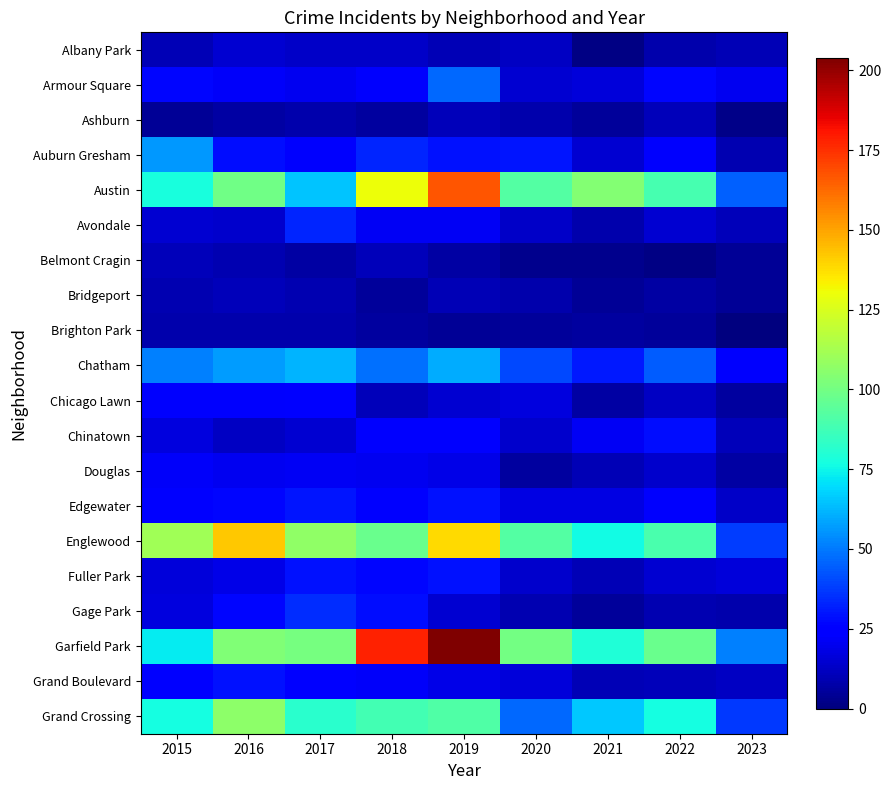

What is the difference between the highest and lowest values at 2015?

107